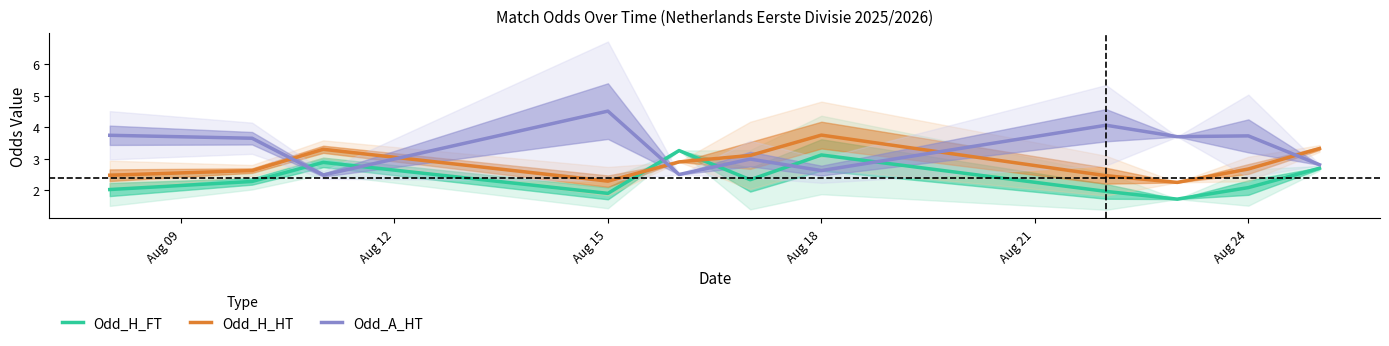

What is the lowest value of the Odd_H_FT series?

1.7